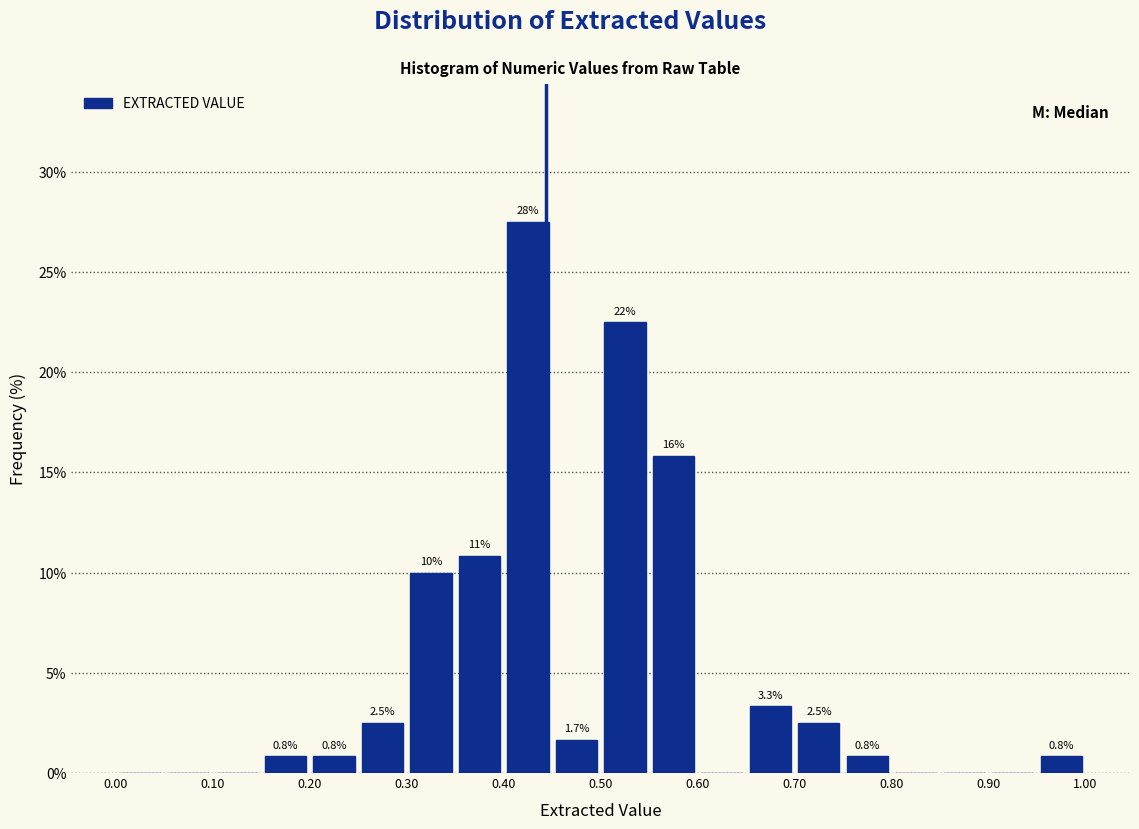

Over which range of the x-axis is the bar tallest?

0.40 to 0.45